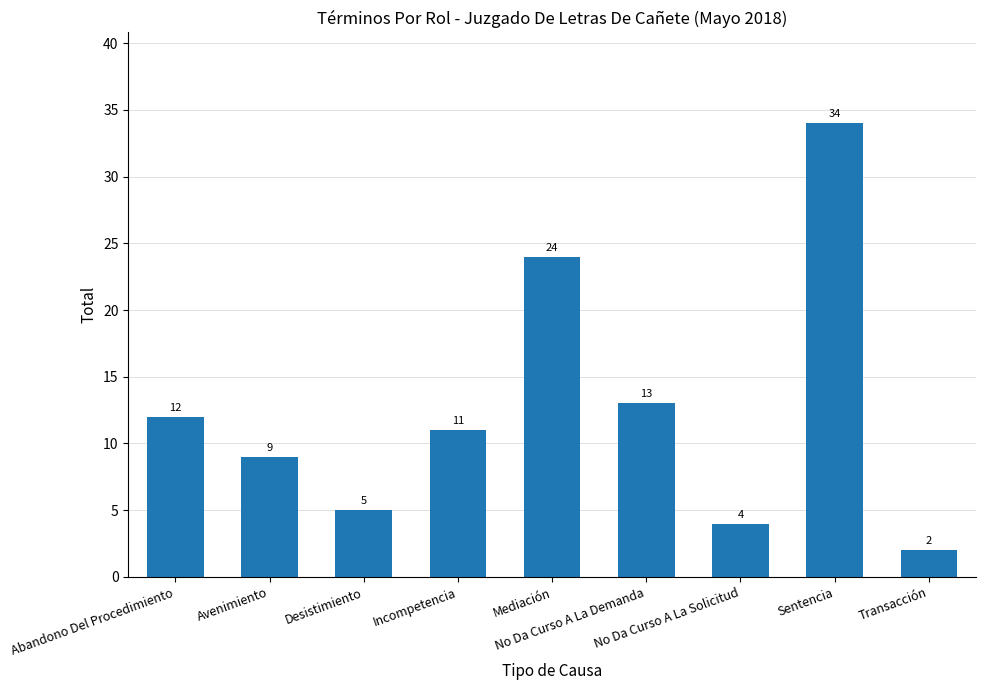

What position from the left is Desistimiento?

3